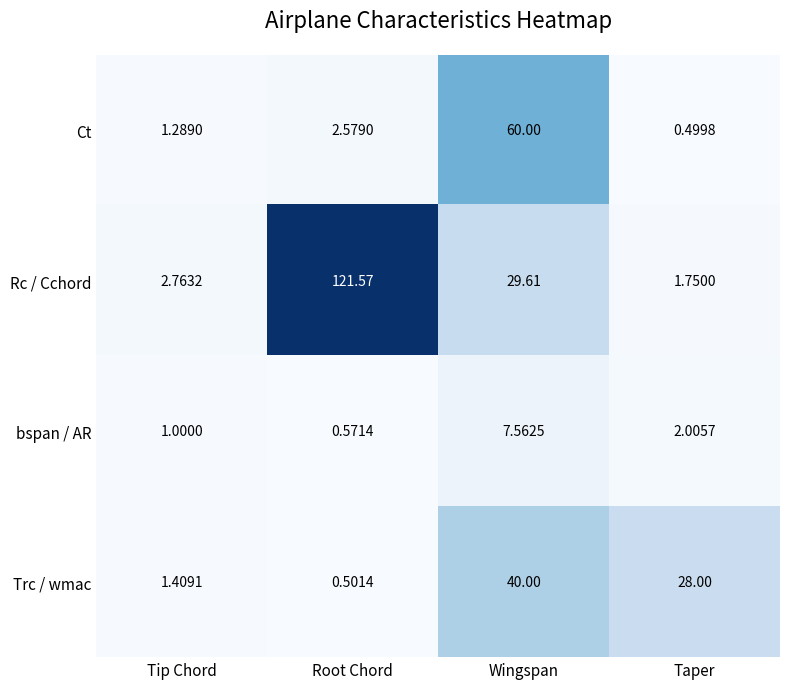

Which series changed the most between Root Chord and Taper?

Rc / Cchord